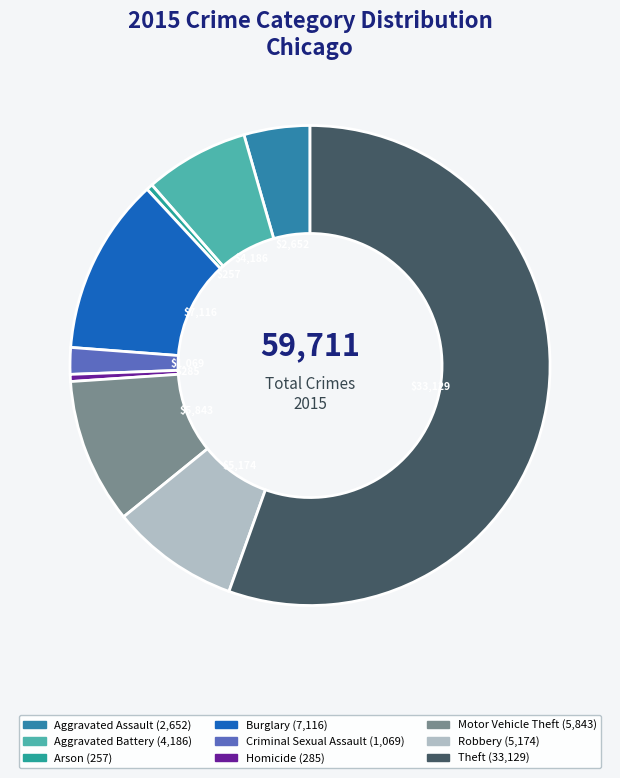

Is it true that Theft is 55% of the pie?

True